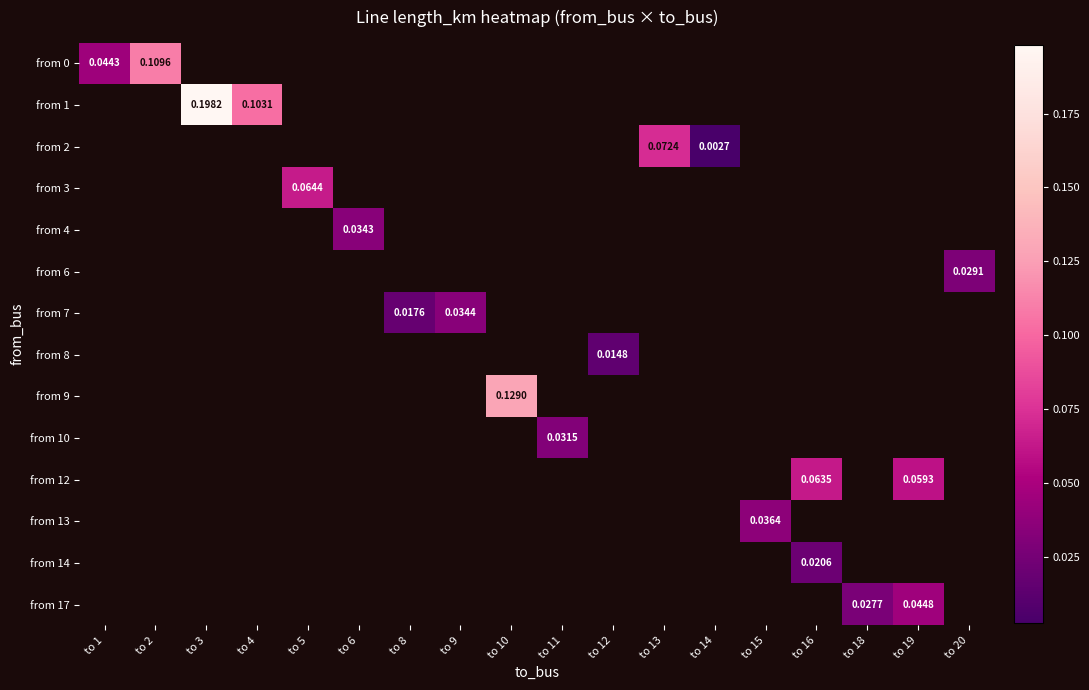

At which category does the chart reach its minimum across all series?

to 14